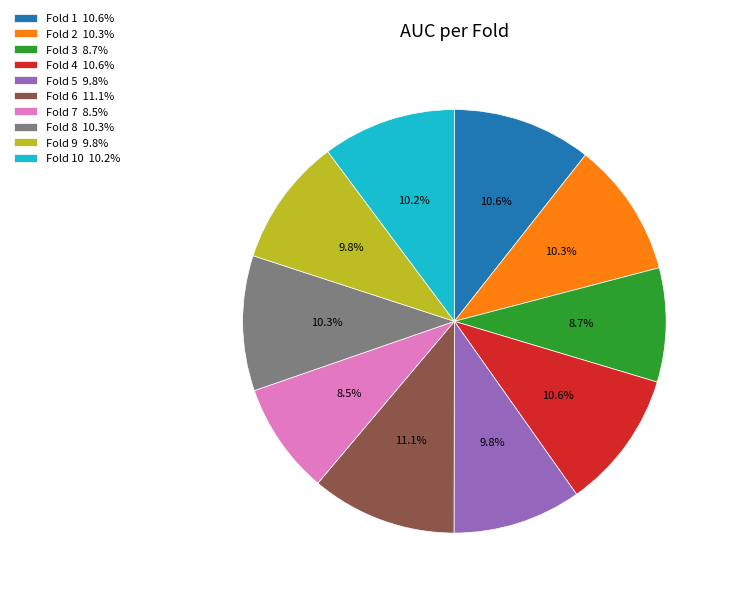

What is the largest slice in the pie chart?

Fold 6 11.1%